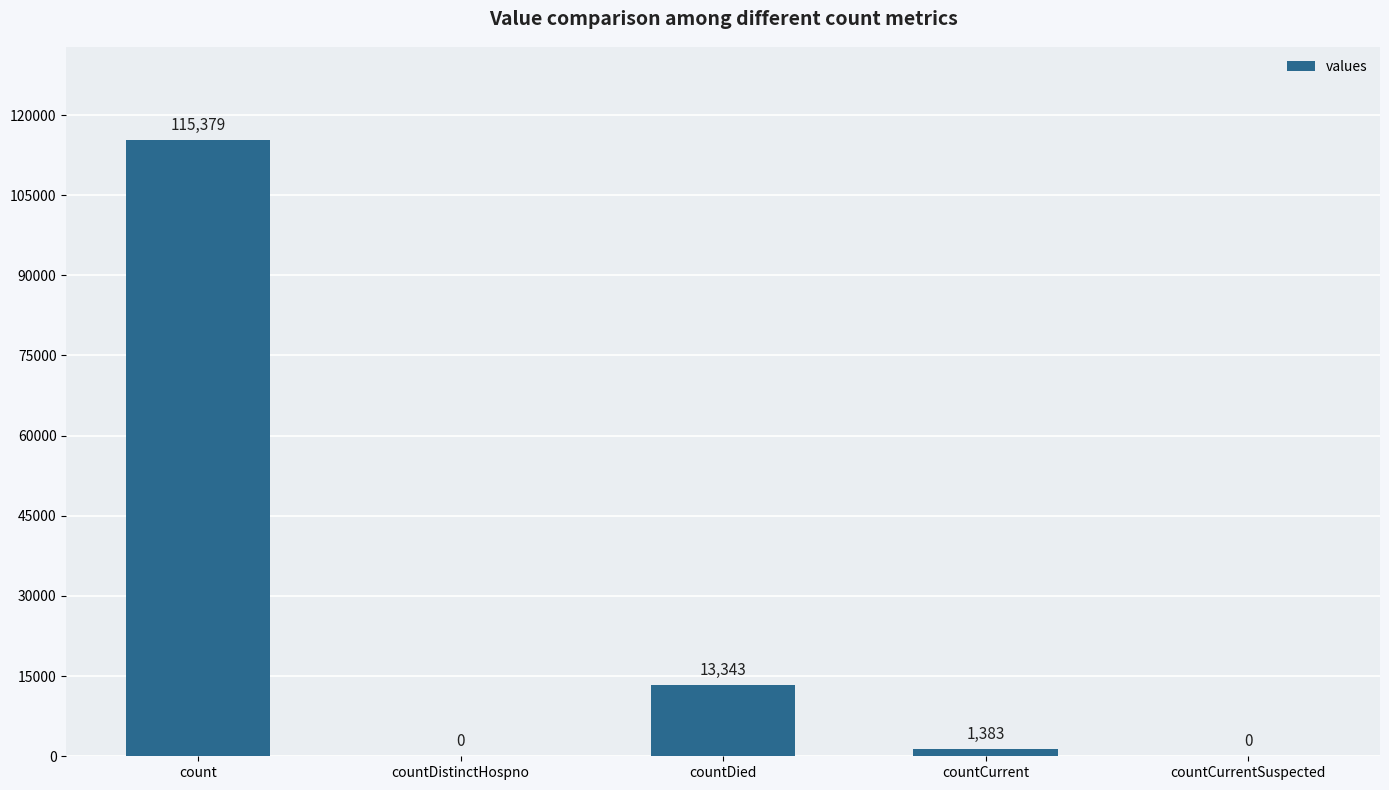

Reading left to right, extract all data points from this chart.

115379	0	13343	1383	0